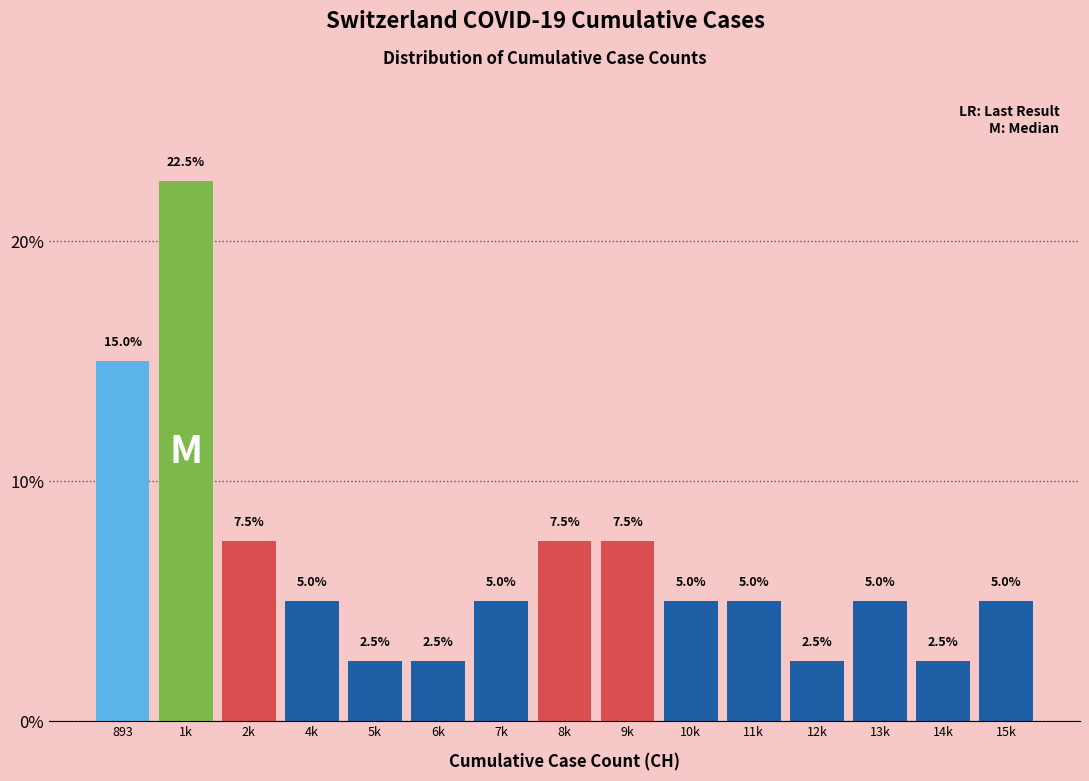

Reading right to left, what are all the values shown in this chart?

5.0	2.5	5.0	2.5	5.0	5.0	7.5	7.5	5.0	2.5	2.5	5.0	7.5	22.5	15.0